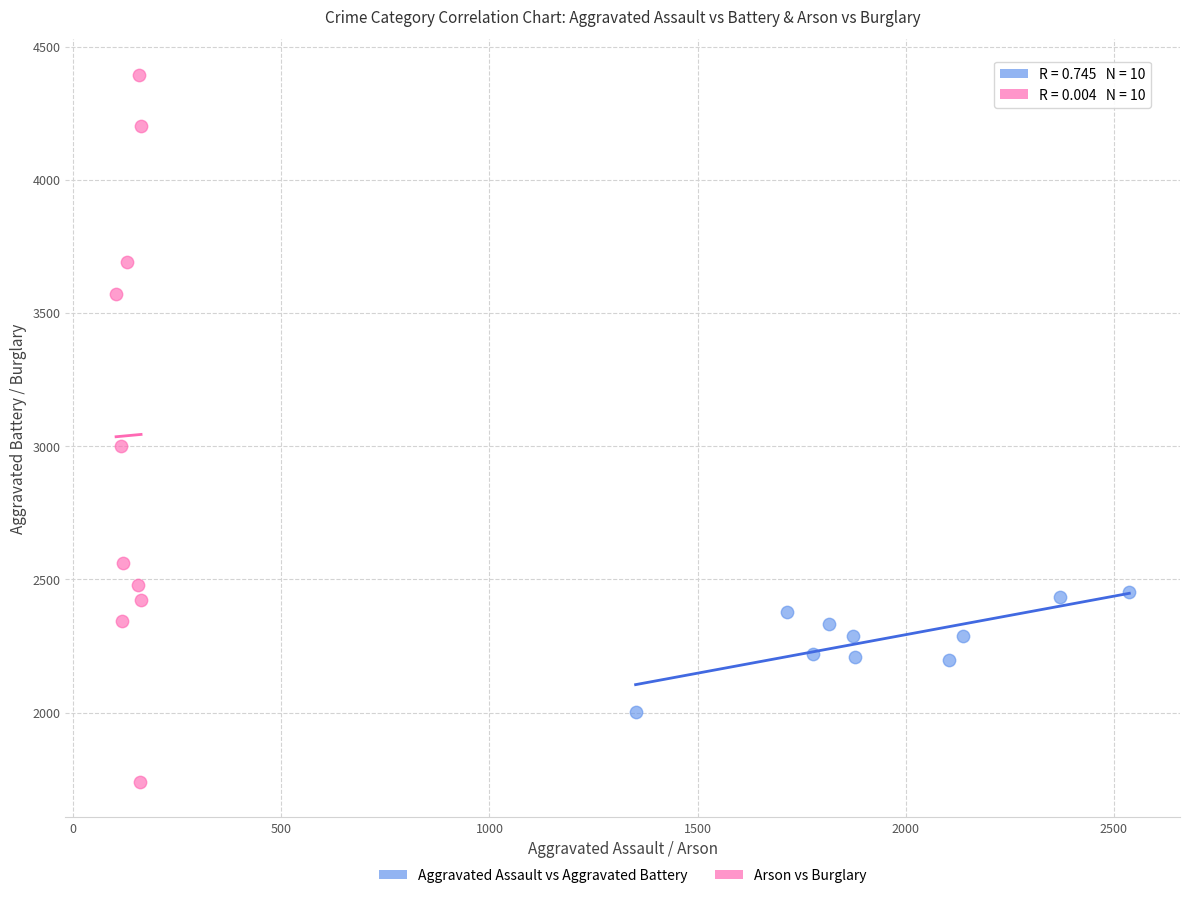

What are all the series names shown in the legend?

Aggravated Assault vs Aggravated Battery, Arson vs Burglary